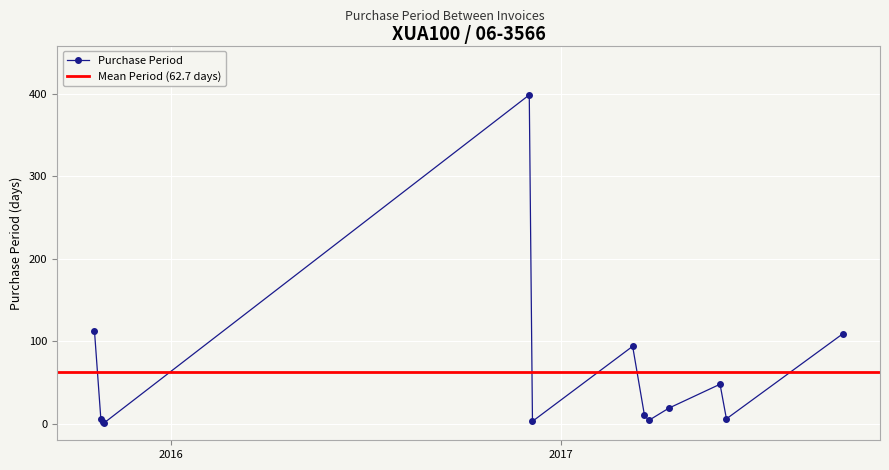

What position from the right is 2015-10-29?

11